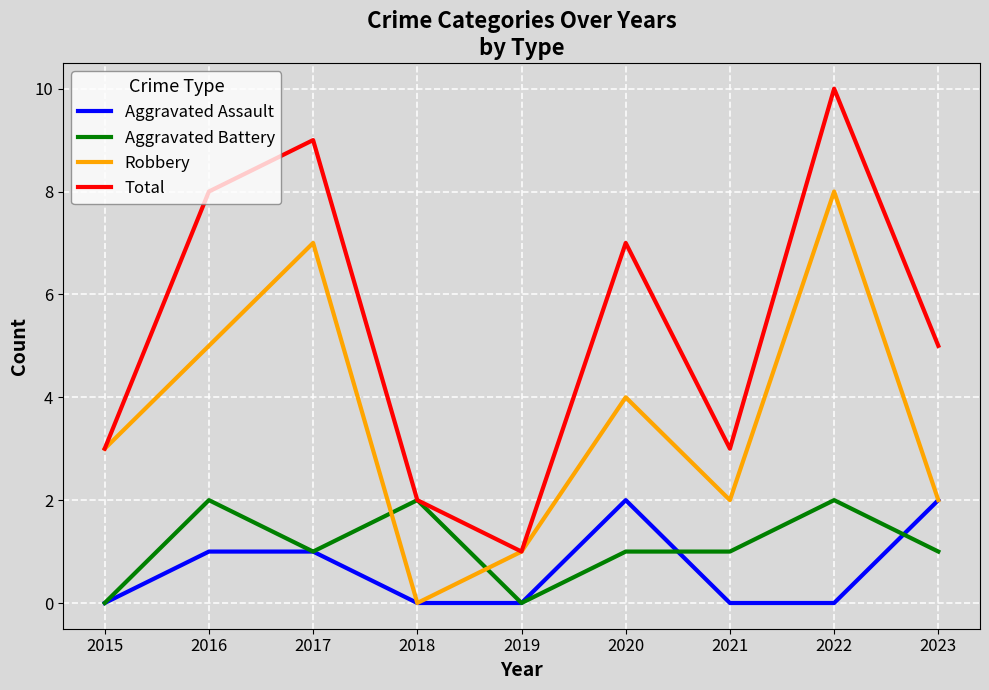

True or false: Aggravated Assault and Total cross at least once.

False